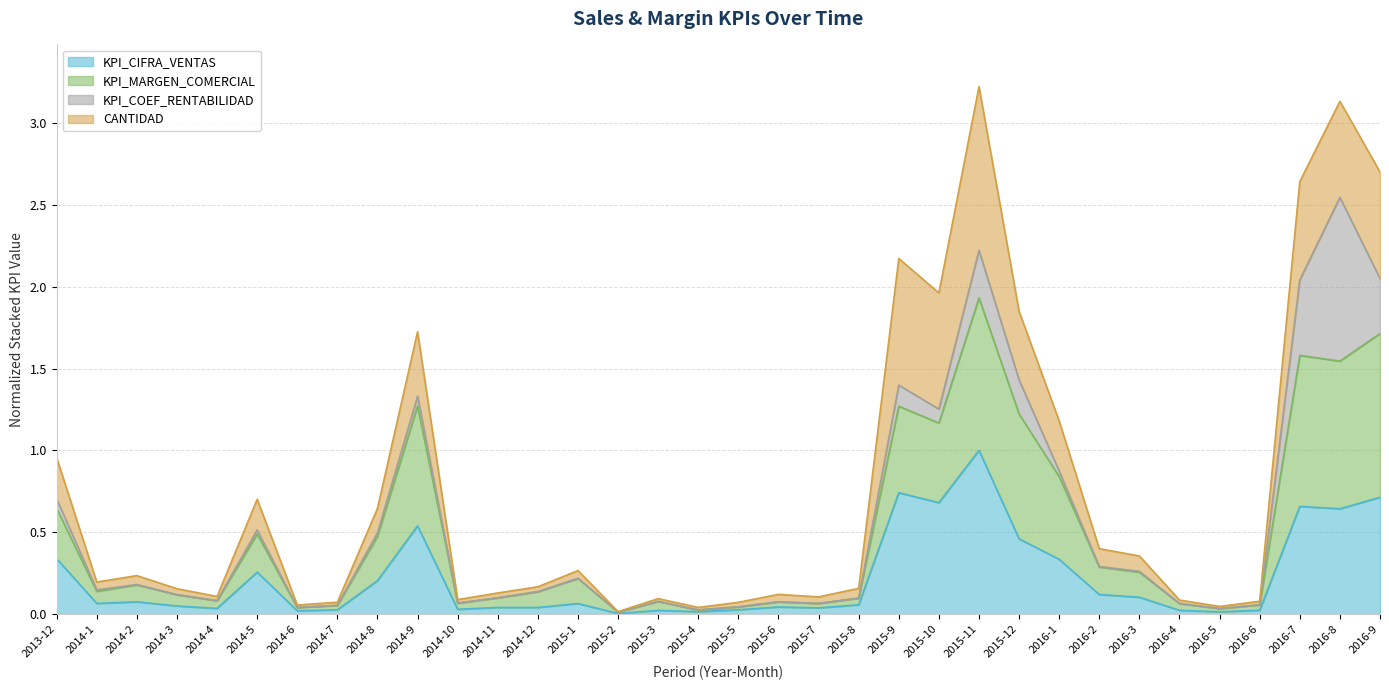

At which category does KPI_CIFRA_VENTAS reach its first local peak?

2014-2